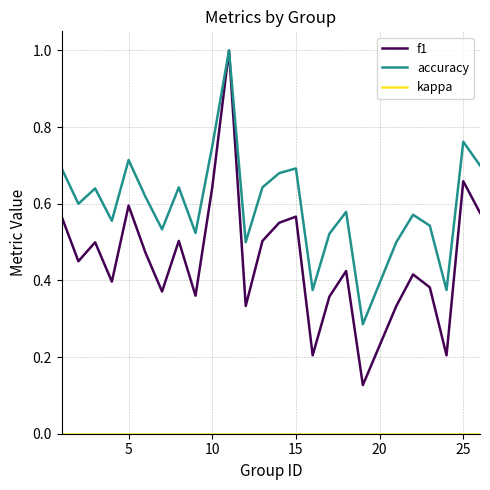

At how many categories does at least one series exceed 0?

25